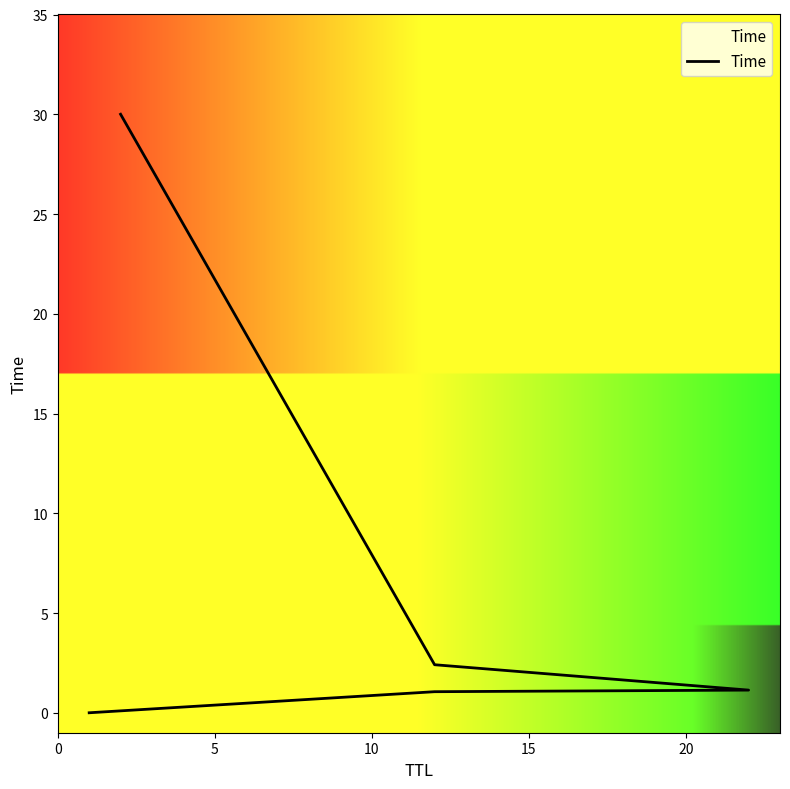

What is the sum of the values at 5 and 20?

31.1